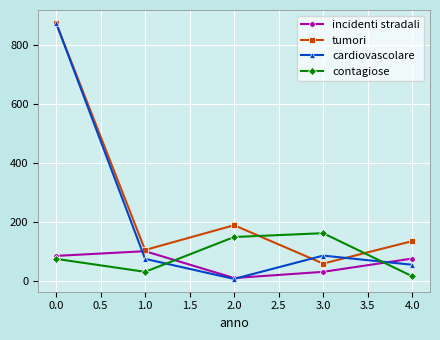

How many times do contagiose and cardiovascolare cross each other?

2